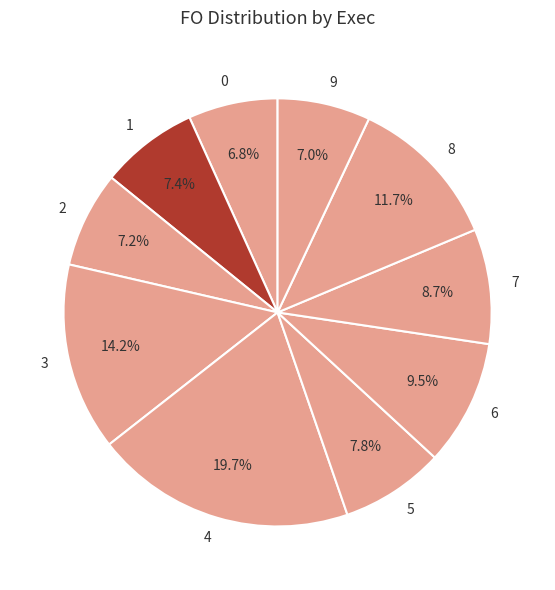

Between 5 and 9, which is larger?

5